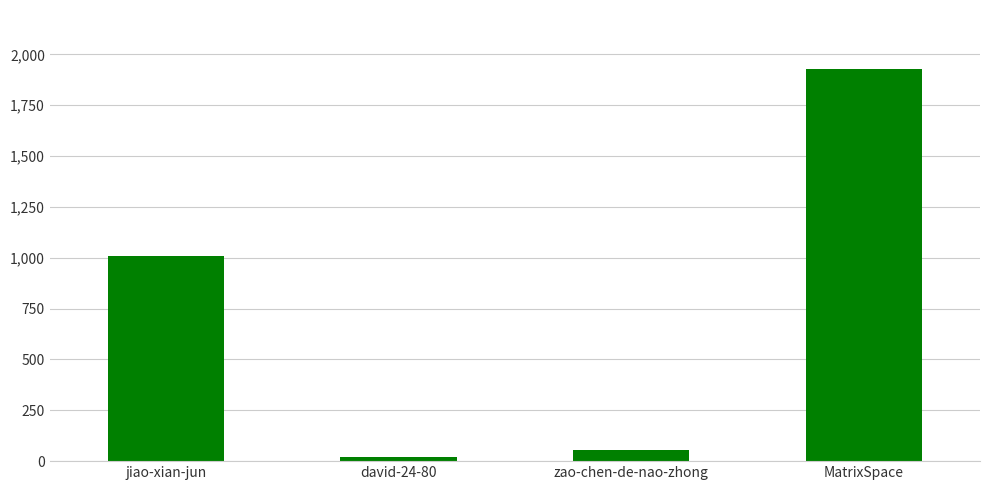

What is the difference between the maximum and minimum values?

1910